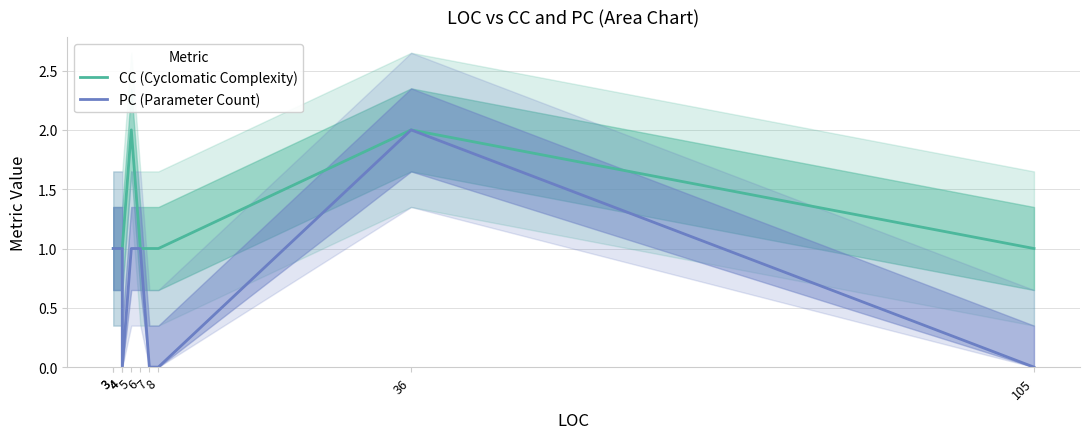

What are all the series names shown in the legend?

CC (Cyclomatic Complexity), PC (Parameter Count)